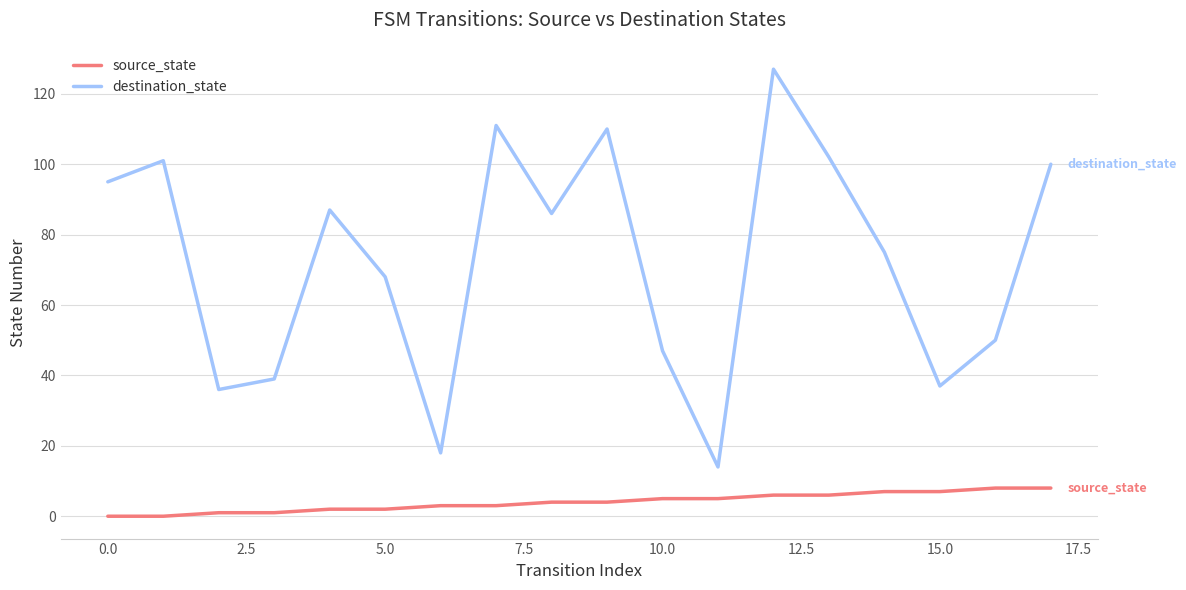

How many values in the destination_state series are below 86?

9